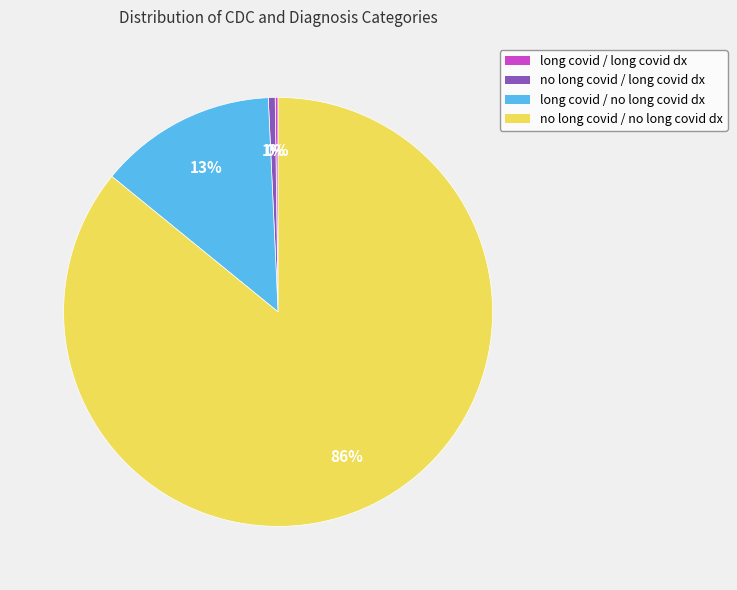

To the nearest percent, what is the average slice percentage?

25%